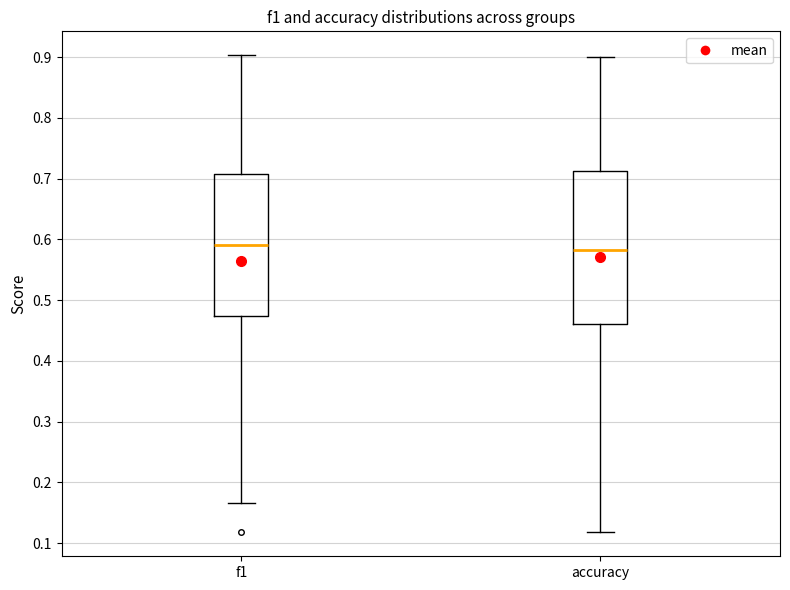

Reading left to right, transcribe this box plot: for each box, give where its median line is, the range the box spans, and where its two whiskers end, as read against the y-axis. The values are not printed on the chart, so give them approximately, as read against the axis.

f1: median 0.59, box 0.47 to 0.71, whiskers 0.17 to 0.90
accuracy: median 0.58, box 0.46 to 0.71, whiskers 0.12 to 0.90